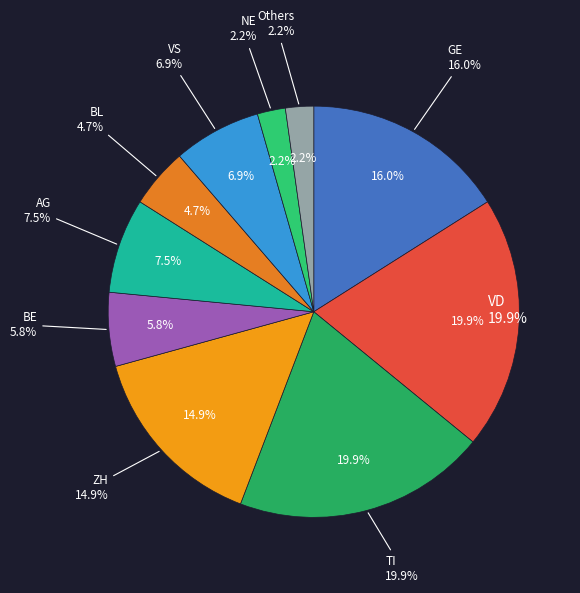

Is it true that BS is 9% of the pie?

False